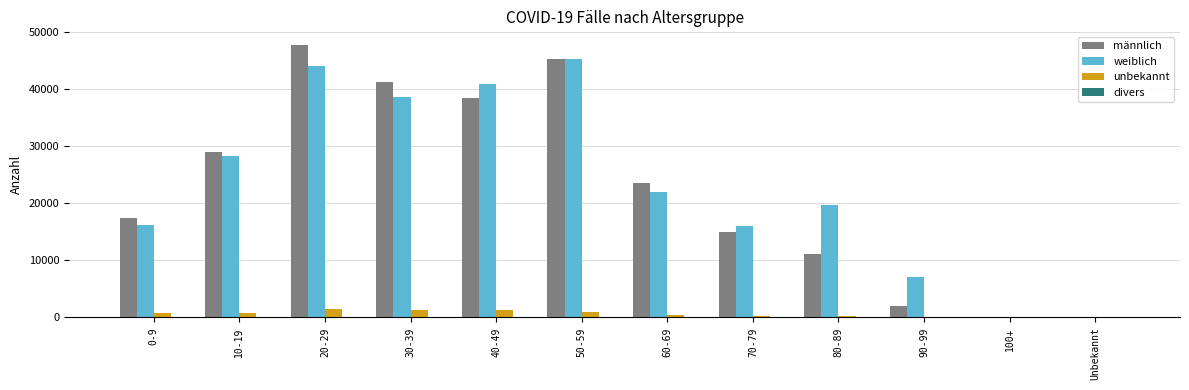

Read the unbekannt value at 80-89, to the nearest 10.

320